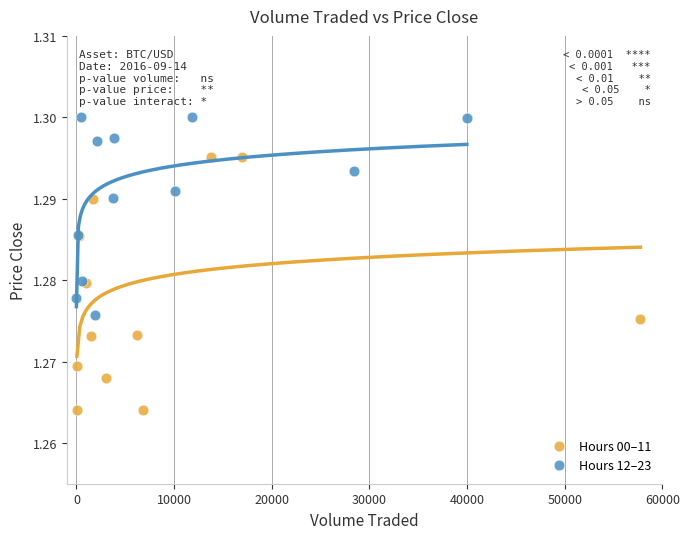

Which series has the largest Y range (max minus min)?

Hours 00–11